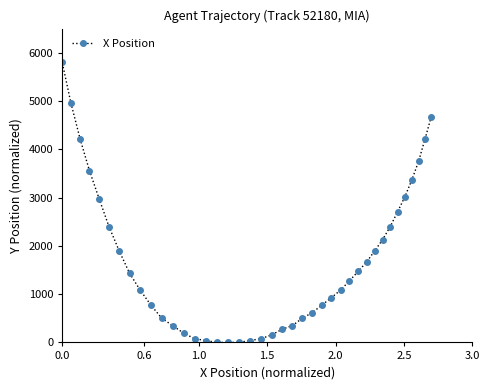

What is the average value?

1689.7